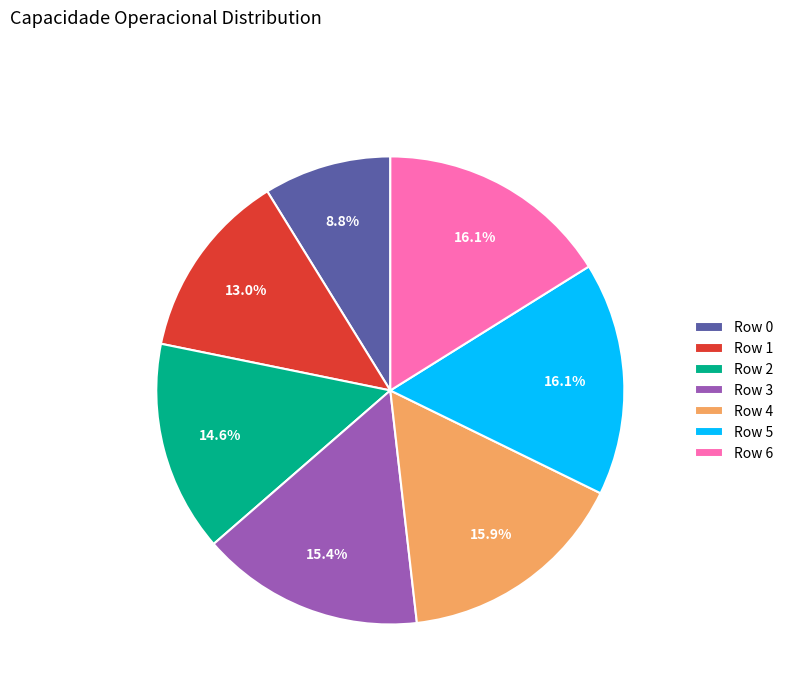

How many segments does this pie chart have?

7